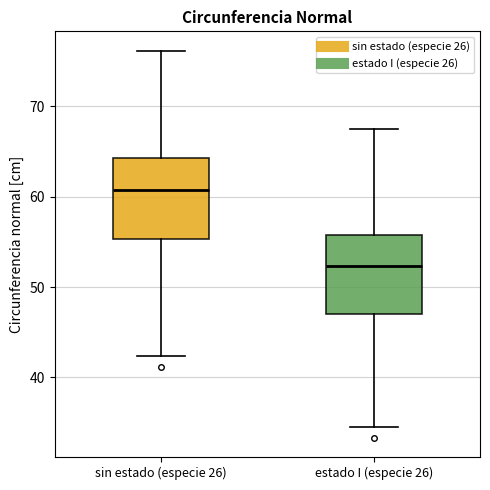

Reading left to right, read every box against the y-axis: the position of its median line, the range the box covers, and the ends of its whiskers. The values are not printed on the chart, so give them approximately, as read against the axis.

sin estado (especie 26): median 61, box 55 to 64, whiskers 42 to 76
estado I (especie 26): median 52, box 47 to 56, whiskers 35 to 67